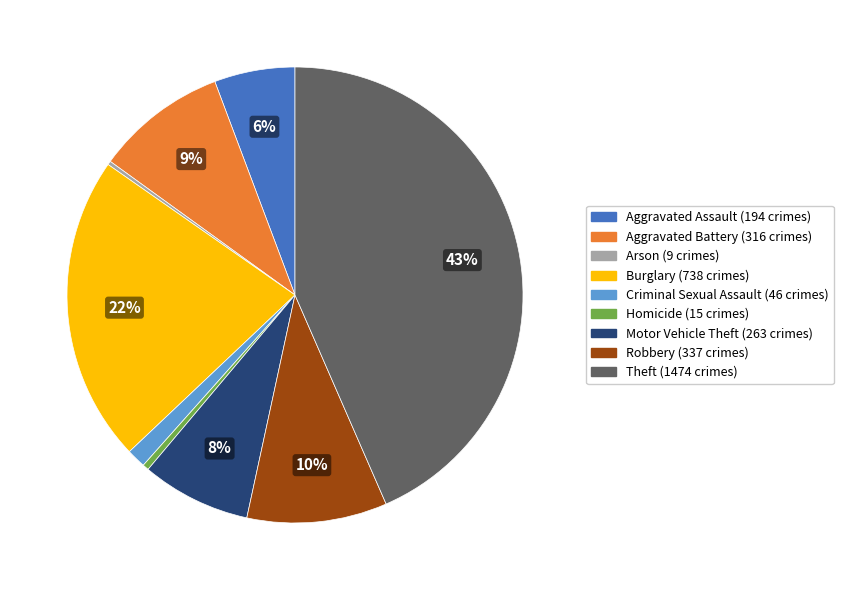

What percentage is the Aggravated Battery slice, to the nearest percent?

9%